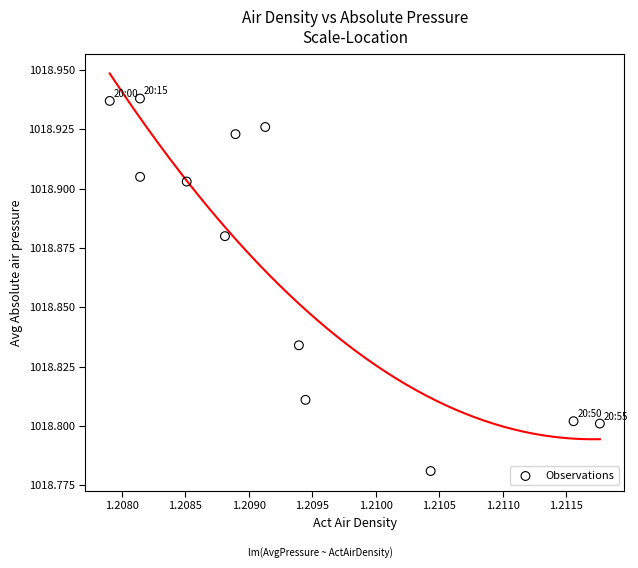

What is the average X value?

1.2